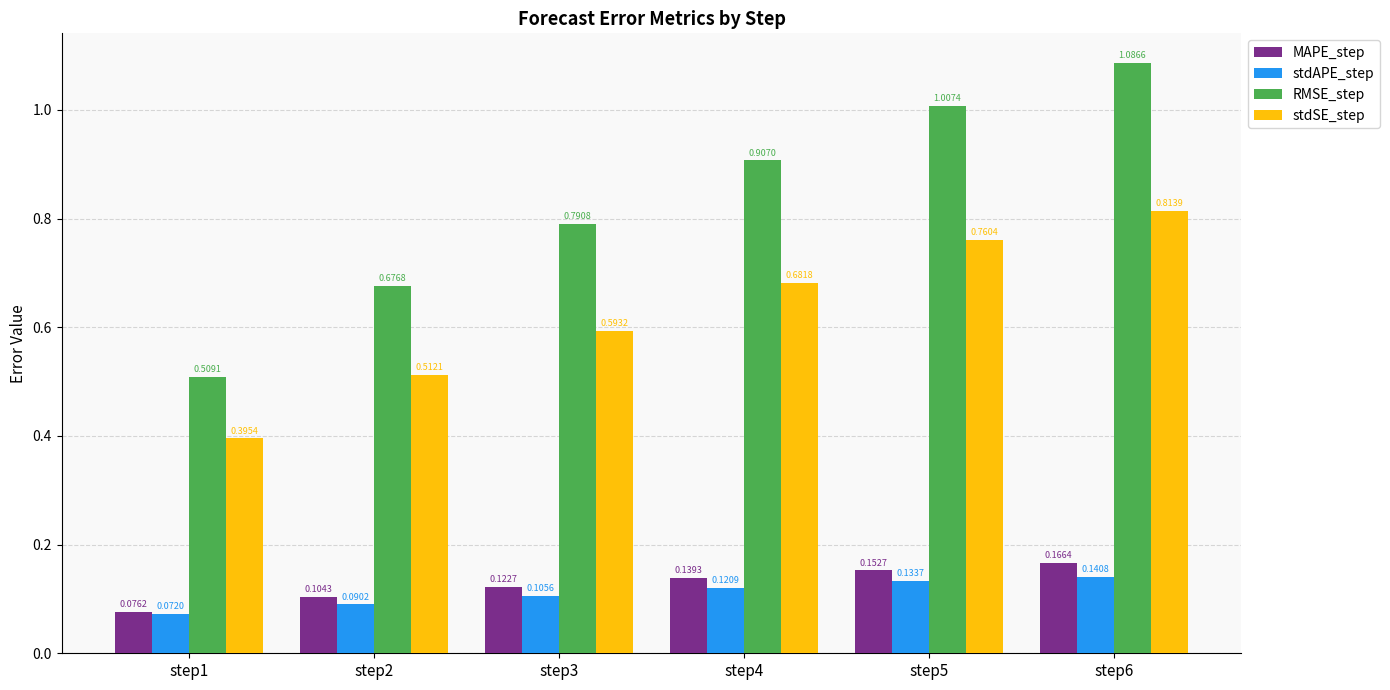

Between step3 and step6, which series saw the biggest shift?

RMSE_step